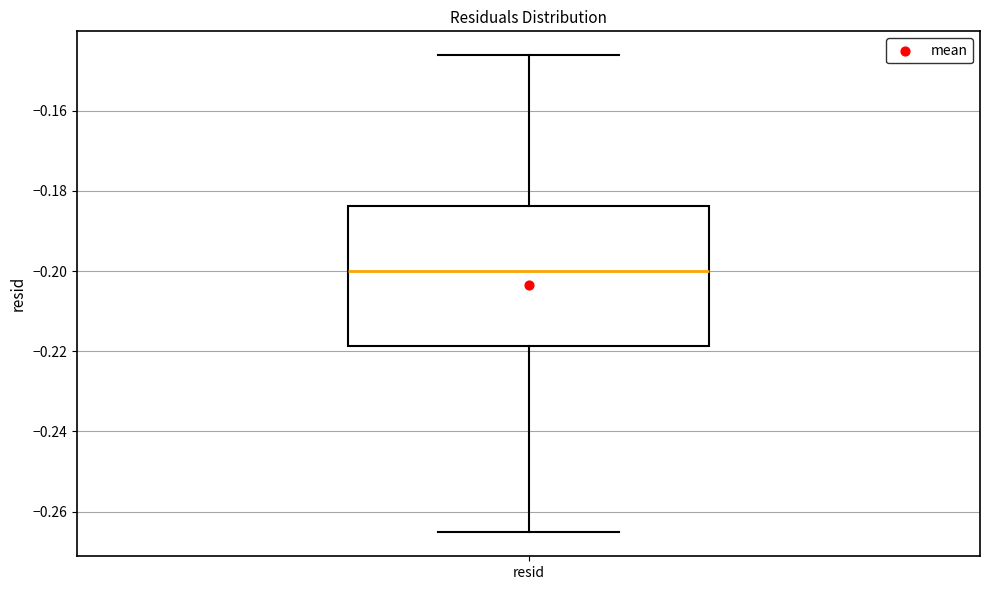

Transcribe this box plot: give where the median line is, the range the box spans, and where the two whiskers end, as read against the y-axis. The values are not printed on the chart, so give them approximately, as read against the axis.

median -0.200, box -0.218 to -0.184, whiskers -0.266 to -0.146